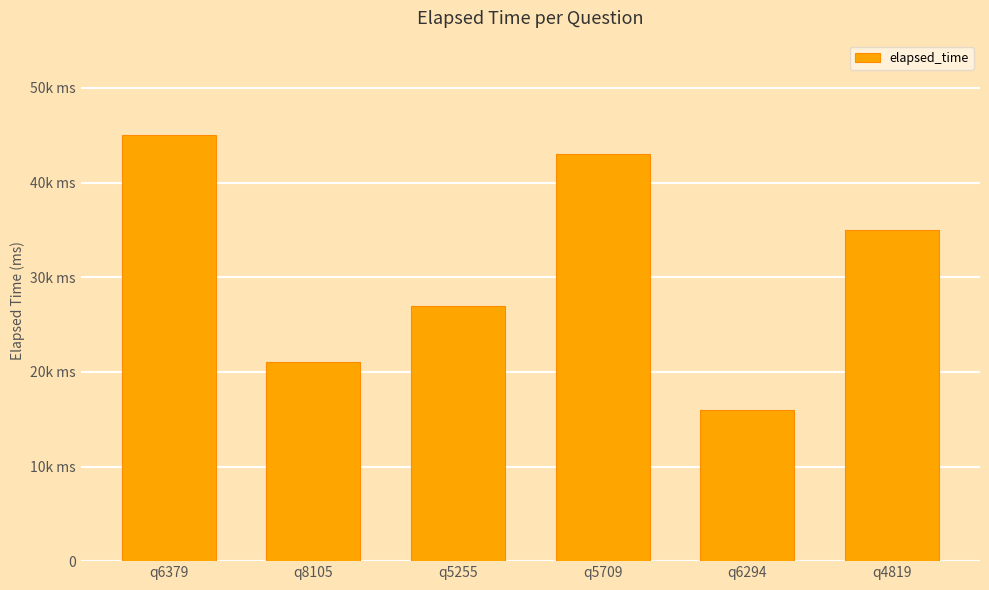

How many distinct data groups are displayed?

1